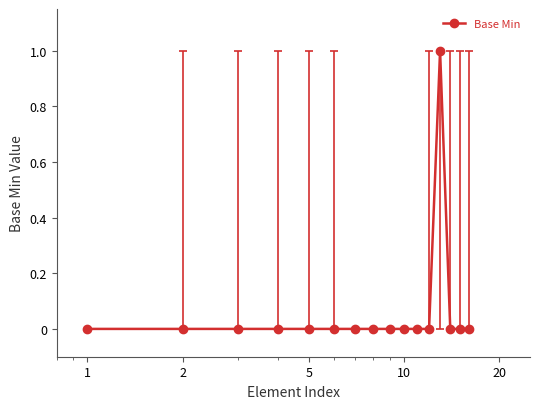

What is the greatest value displayed?

1